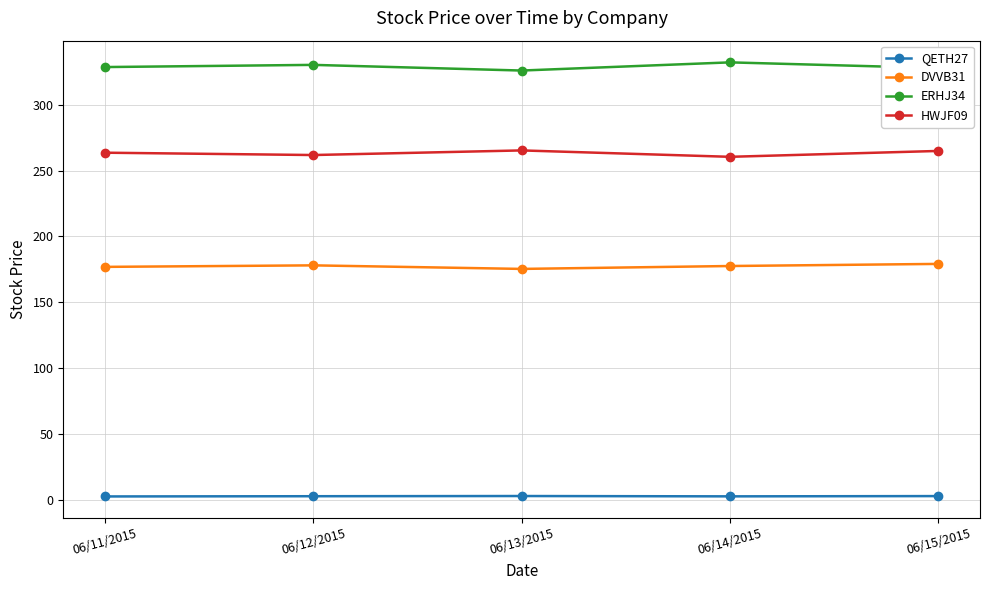

The ERHJ34 series shows 327.8 at 06/15/2015. True or false?

True